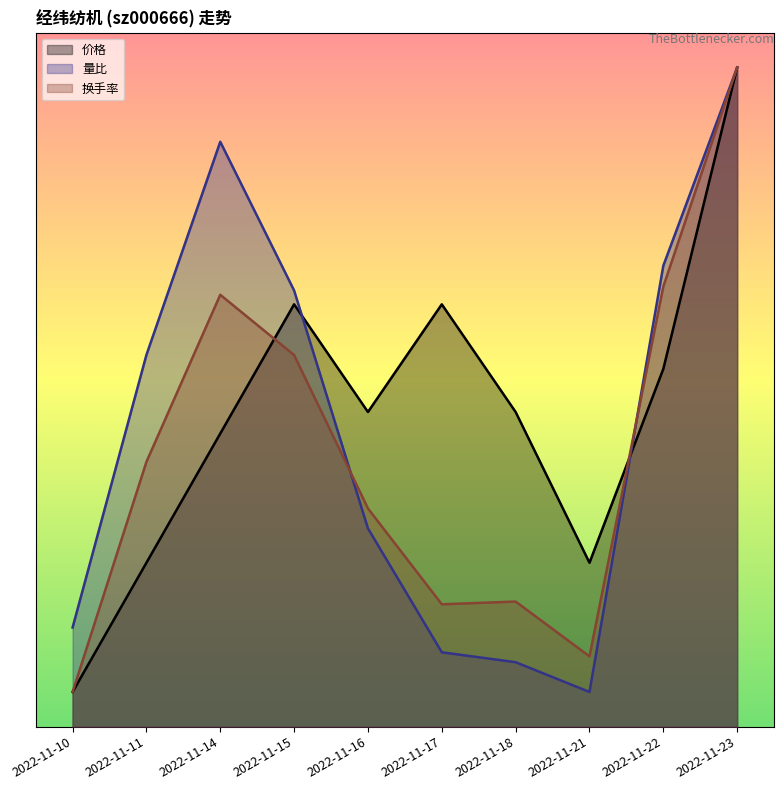

What is the difference between the maximum and minimum values in the 换手率 series?

9.0